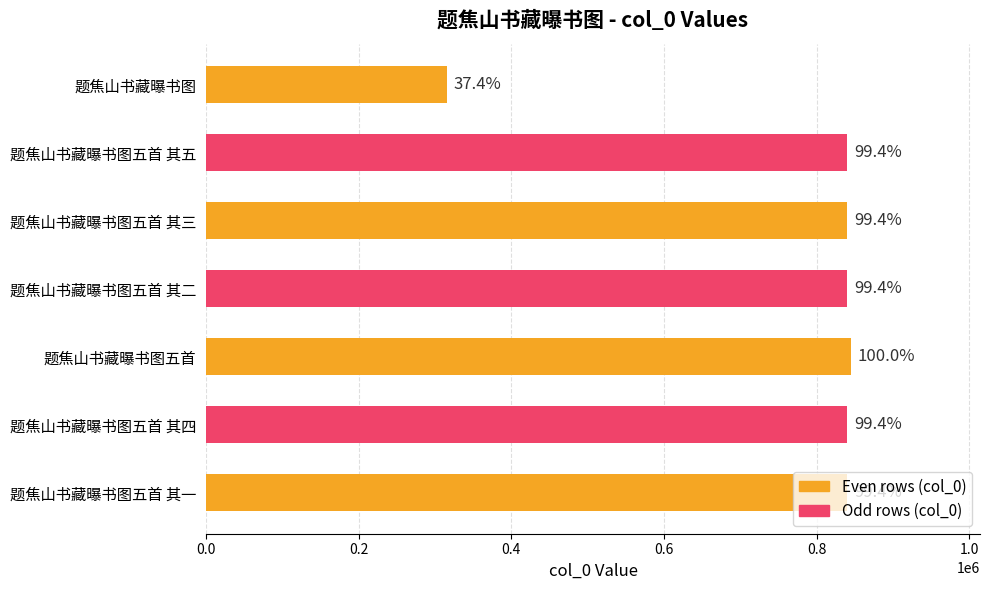

What is the average value?

766152